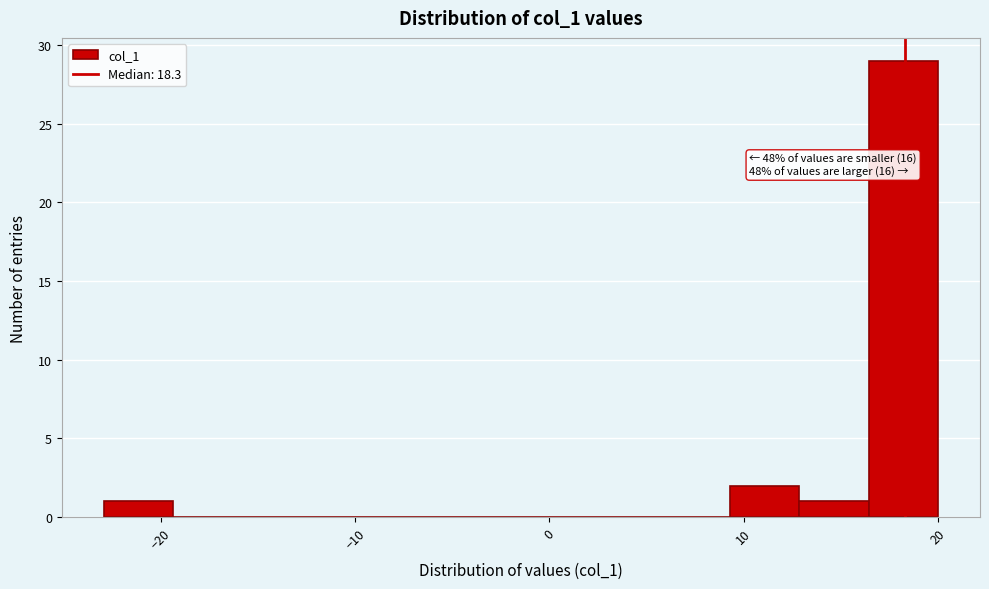

Read against the x-axis, roughly where is the centre of the tallest bar?

18